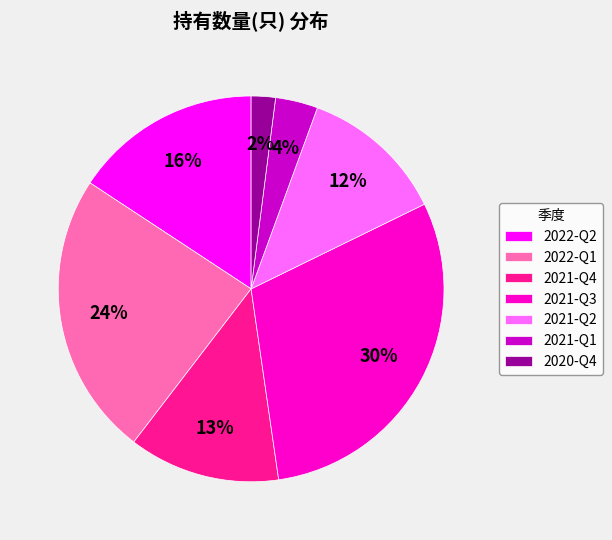

Is 2021-Q2 the majority of the pie?

No